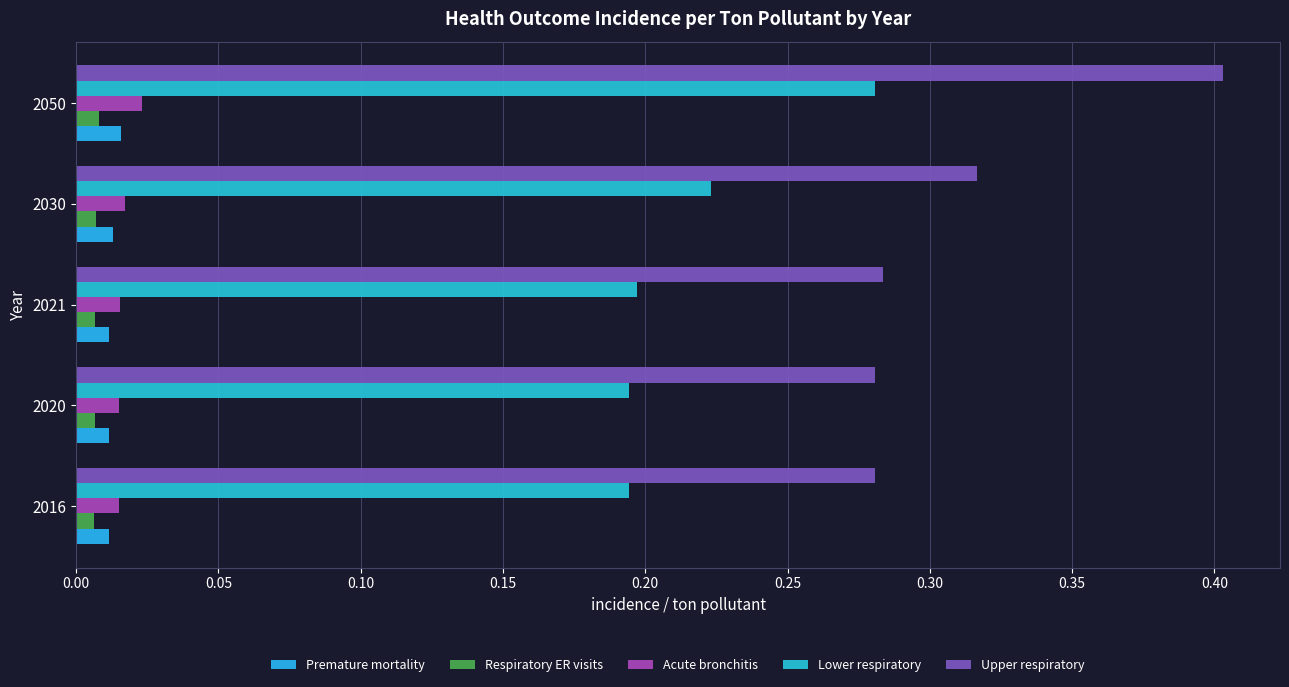

Rank the series by their maximum value, from highest to lowest.

Upper respiratory, Lower respiratory, Acute bronchitis, Premature mortality, Respiratory ER visits